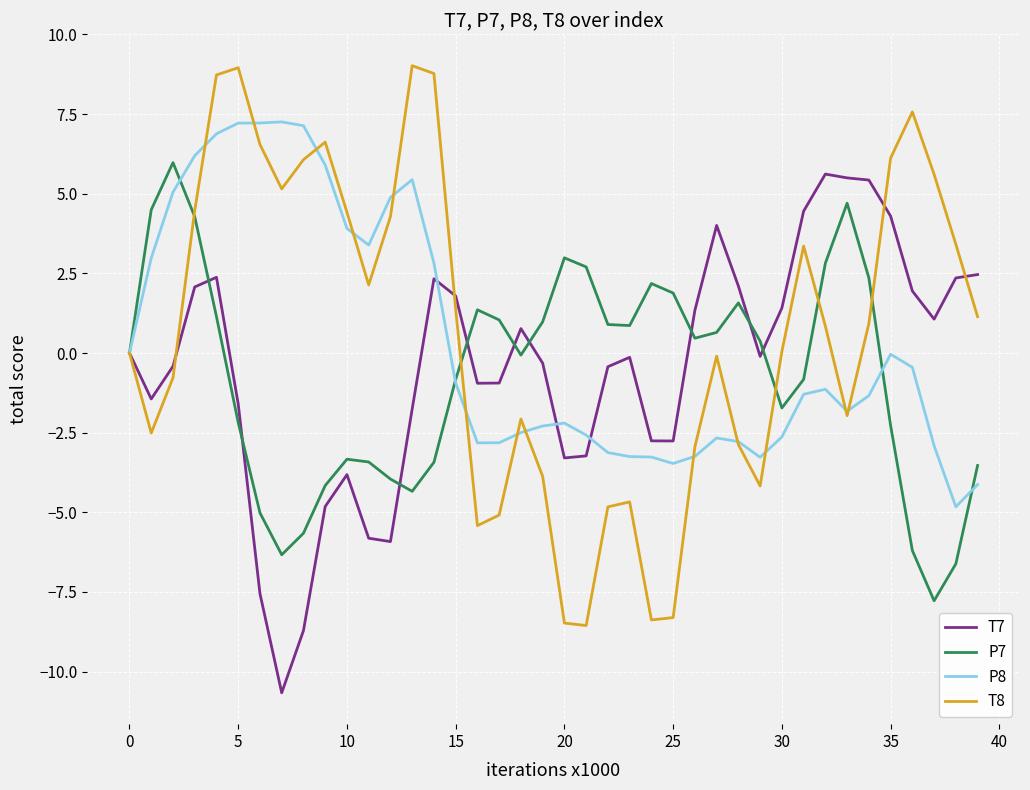

After their last crossing, which series has the higher values: P8 or P7?

P7